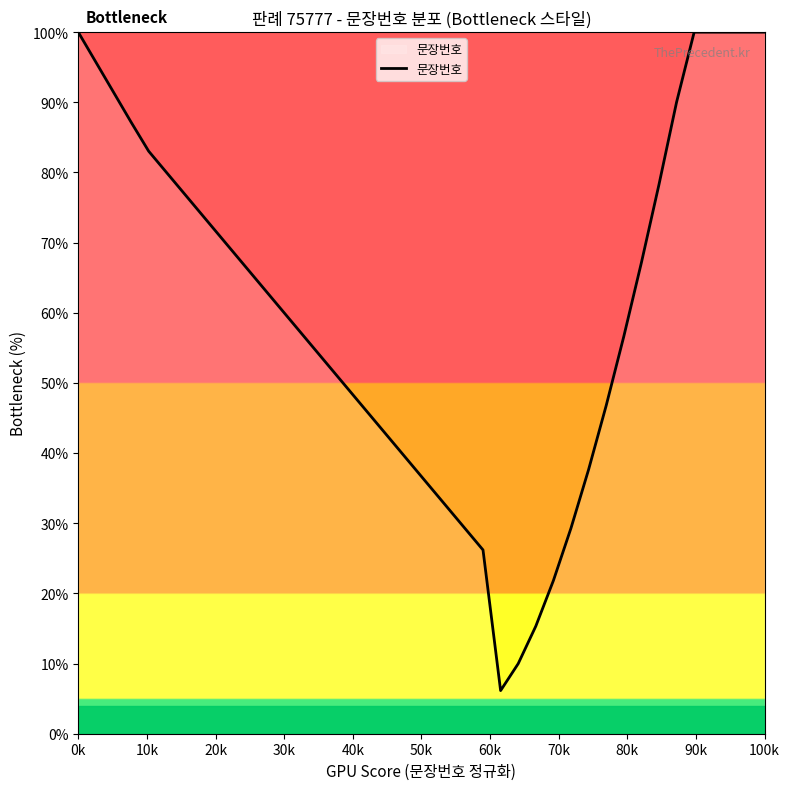

What is the greatest value displayed?

100.0